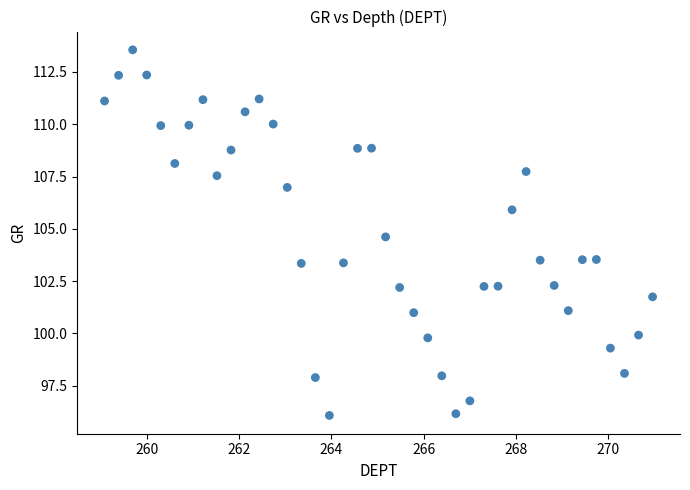

What is the range of Y values (max minus min)?

17.5